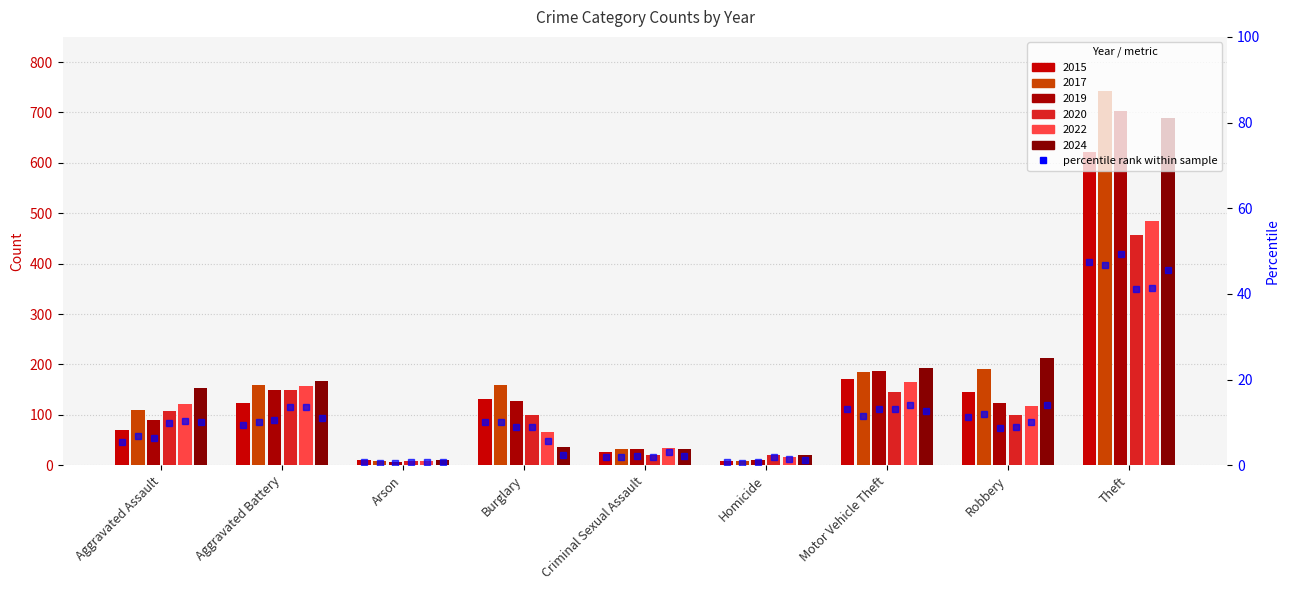

Which category has the lowest value across all series?

Homicide